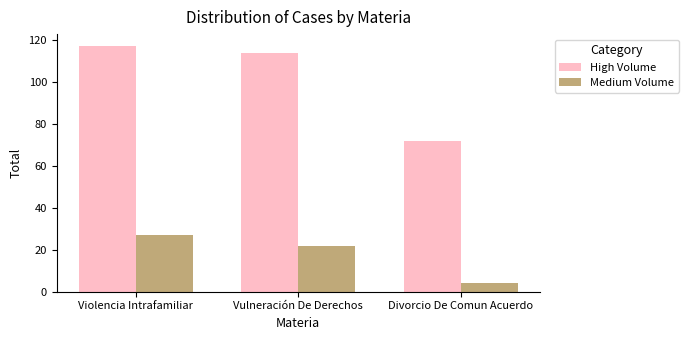

What is the average value of the Medium Volume series?

18